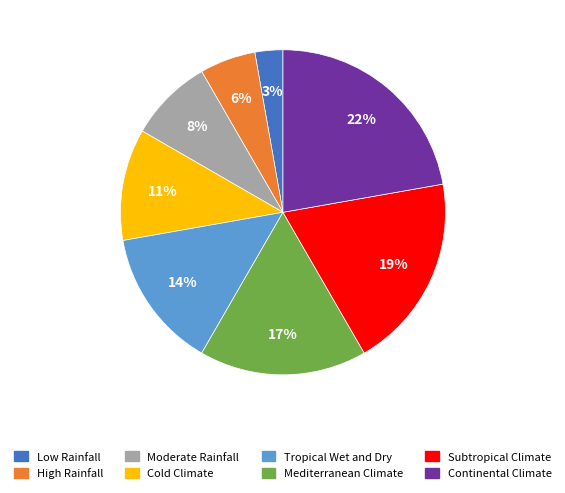

Do High Rainfall and Subtropical Climate together represent more than half of the pie?

No